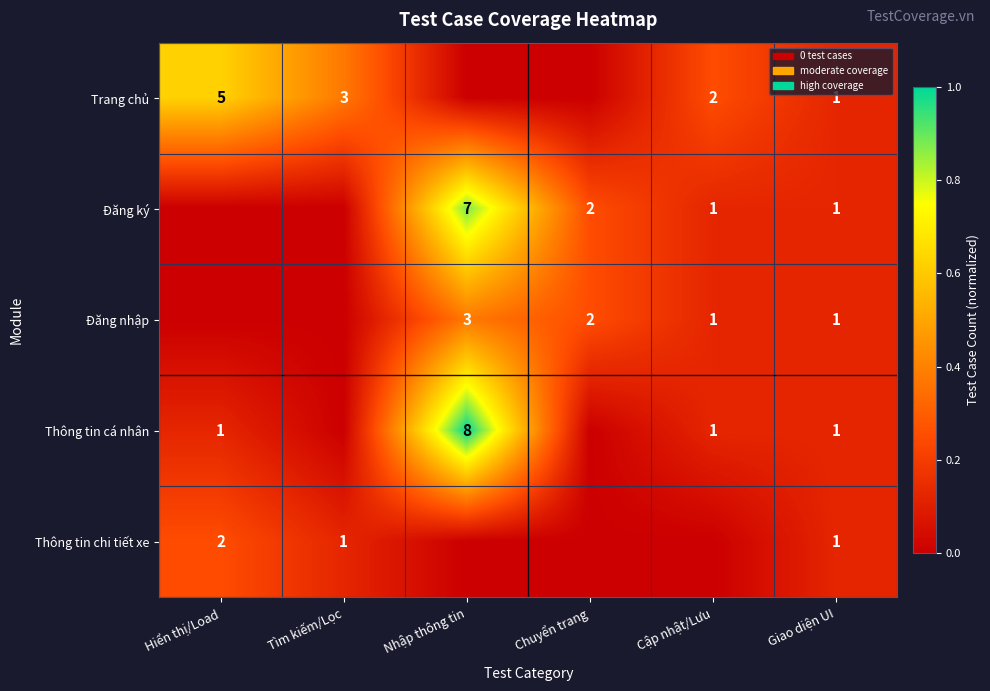

What is the total value across all series at Tìm kiếm/Lọc?

0.5